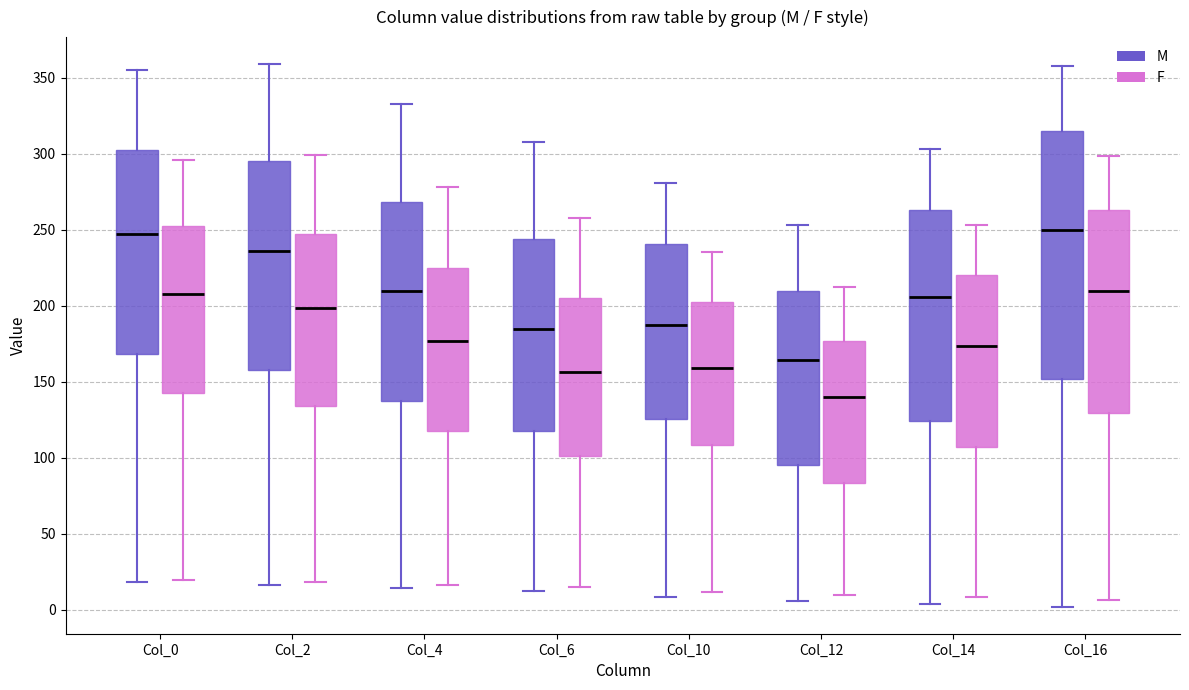

Where does the lower whisker of the box for Col_6 (F) end on the y-axis? The values are not printed on the chart, so give them approximately, as read against the axis.

15